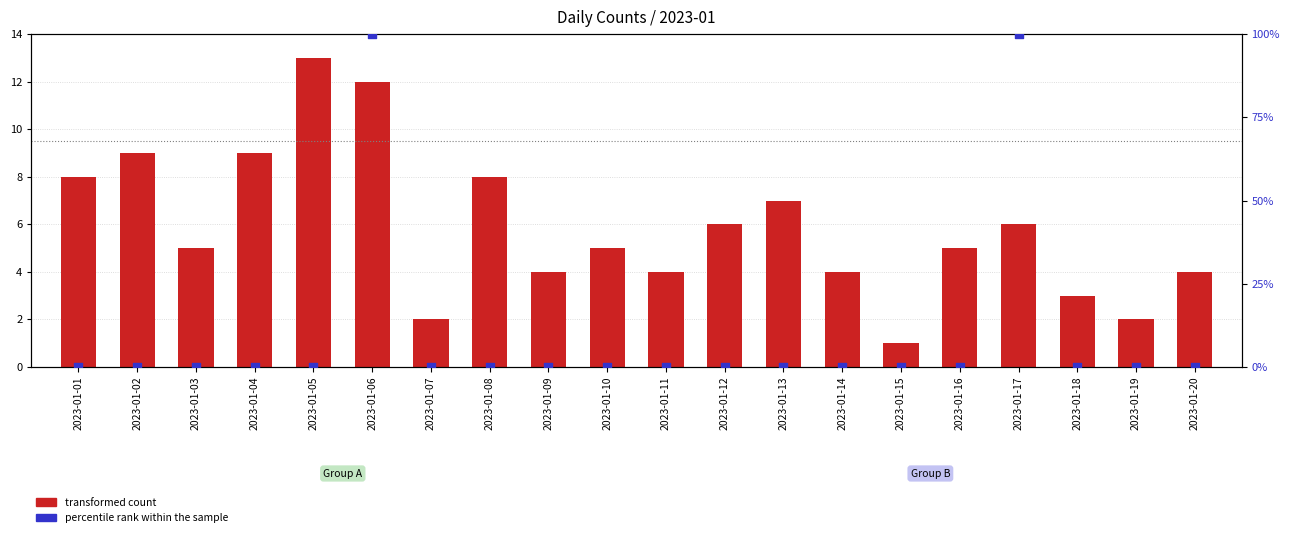

What are all the series names shown in the legend?

transformed count, percentile rank within the sample